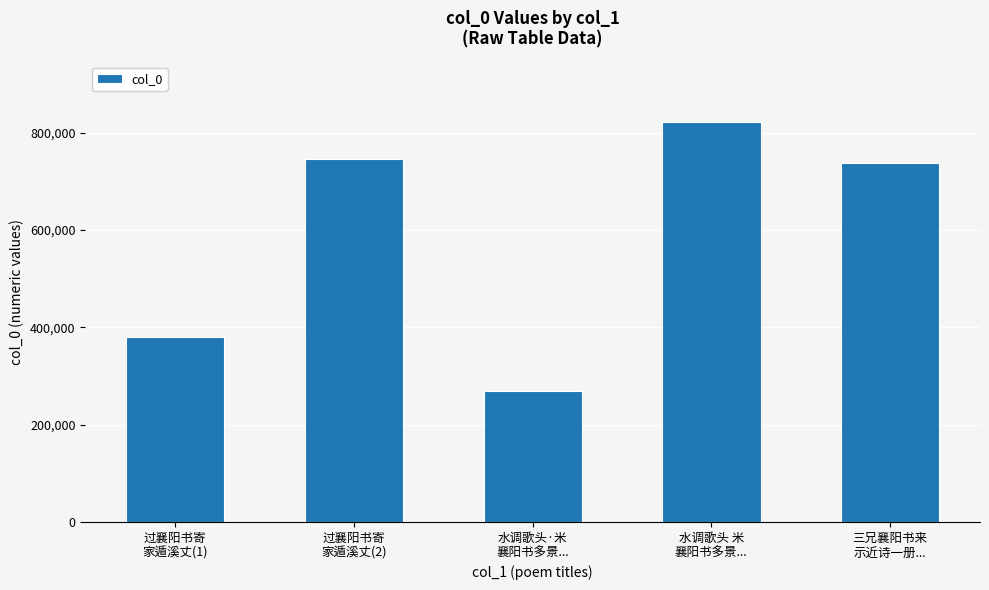

Which has a higher value, 水调歌头·米
襄阳书多景... or 三兄襄阳书来
示近诗一册...?

三兄襄阳书来
示近诗一册...